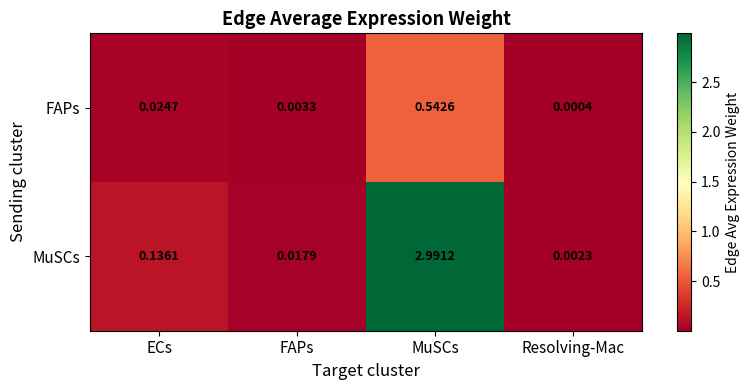

At which label is FAPs closest to 0?

Resolving-Mac